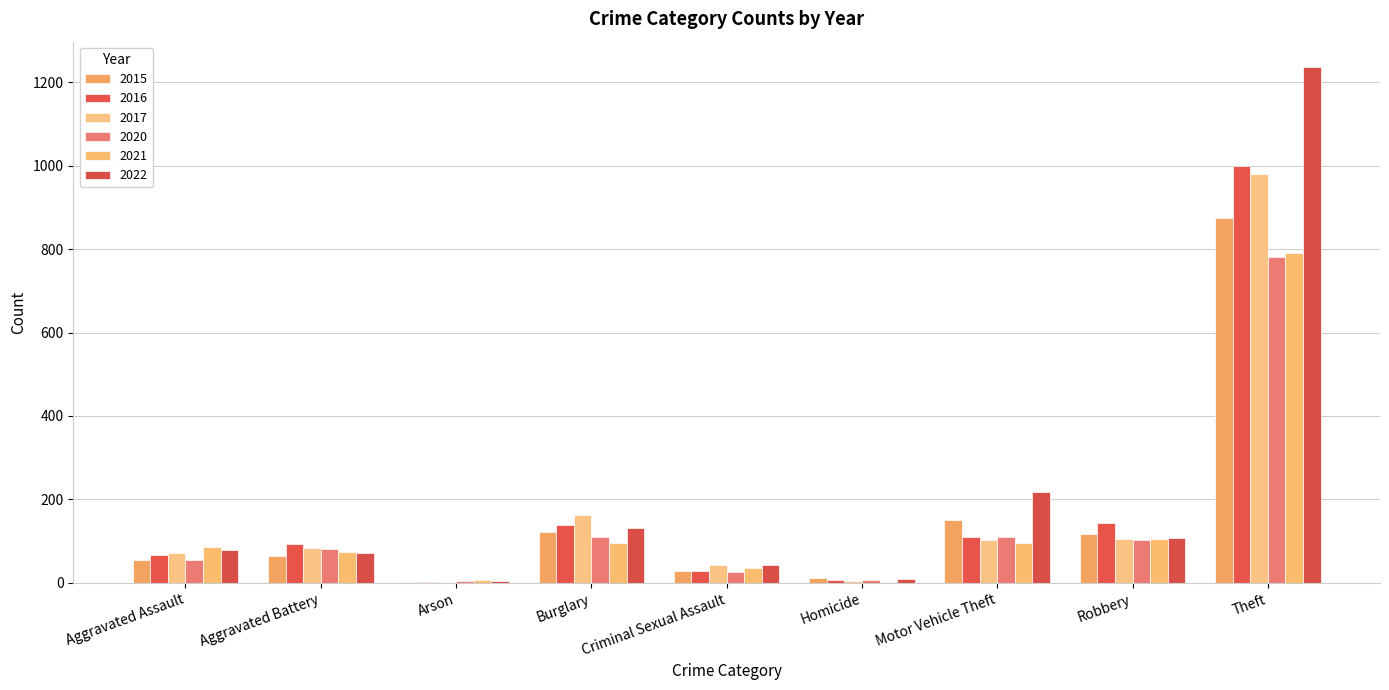

How many data points does each series have?

9